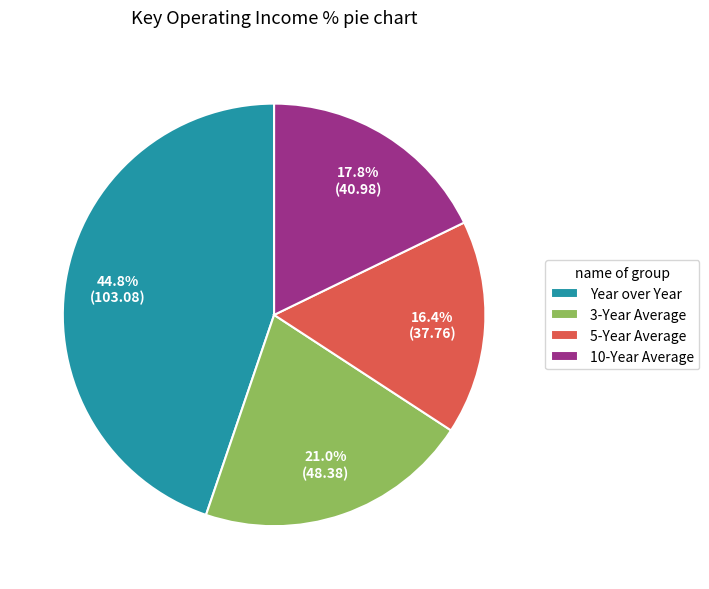

Approximately how many times larger is the value at 10-Year Average compared to 3-Year Average?

0.8